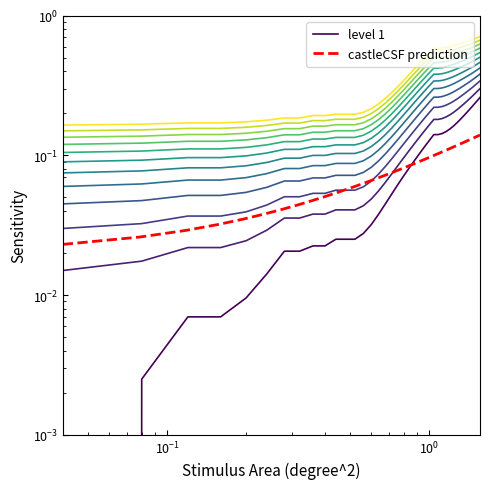

How many castleCSF prediction values are between 0 and 1?

40